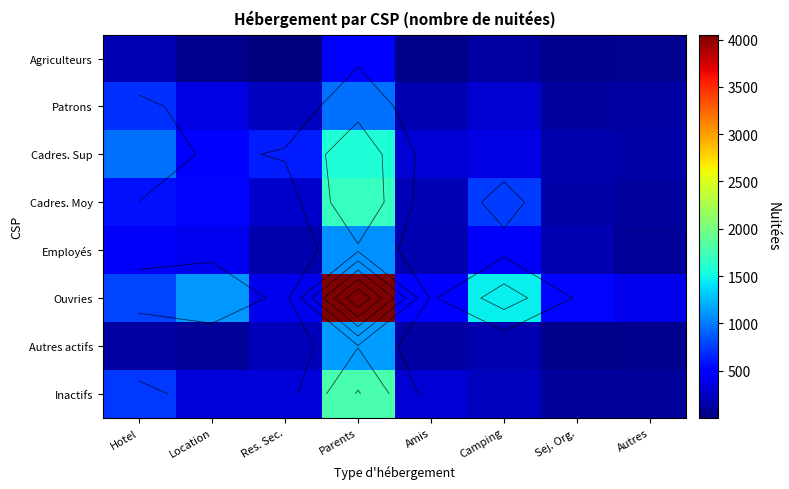

At Location, list the series in order from largest to smallest.

Ouvries, Cadres. Moy, Cadres. Sup, Employés, Patrons, Inactifs, Autres actifs, Agriculteurs